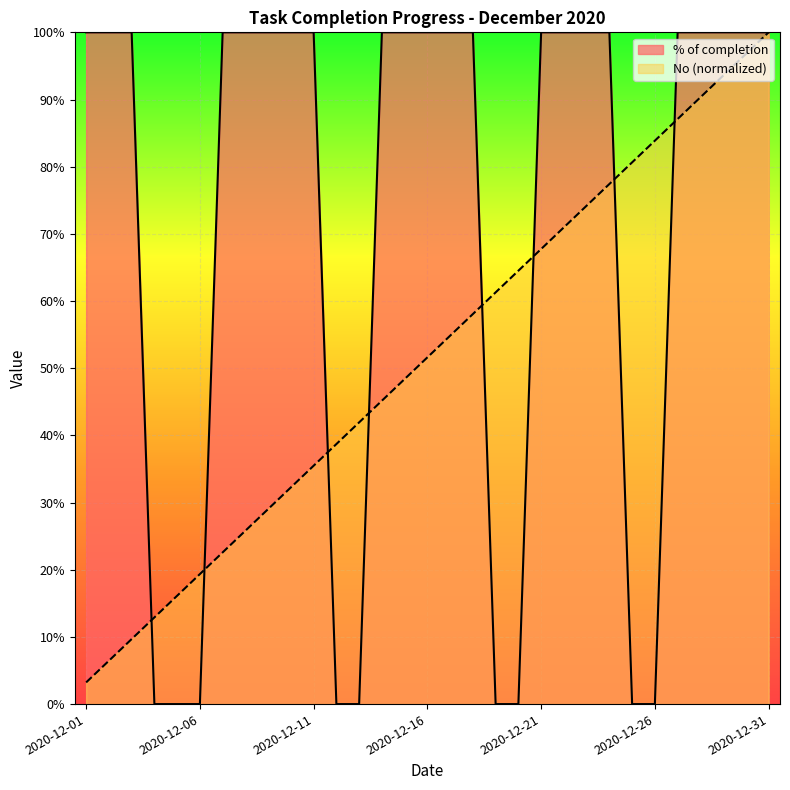

What is the total value across all series at 2020-12-09?

1.3